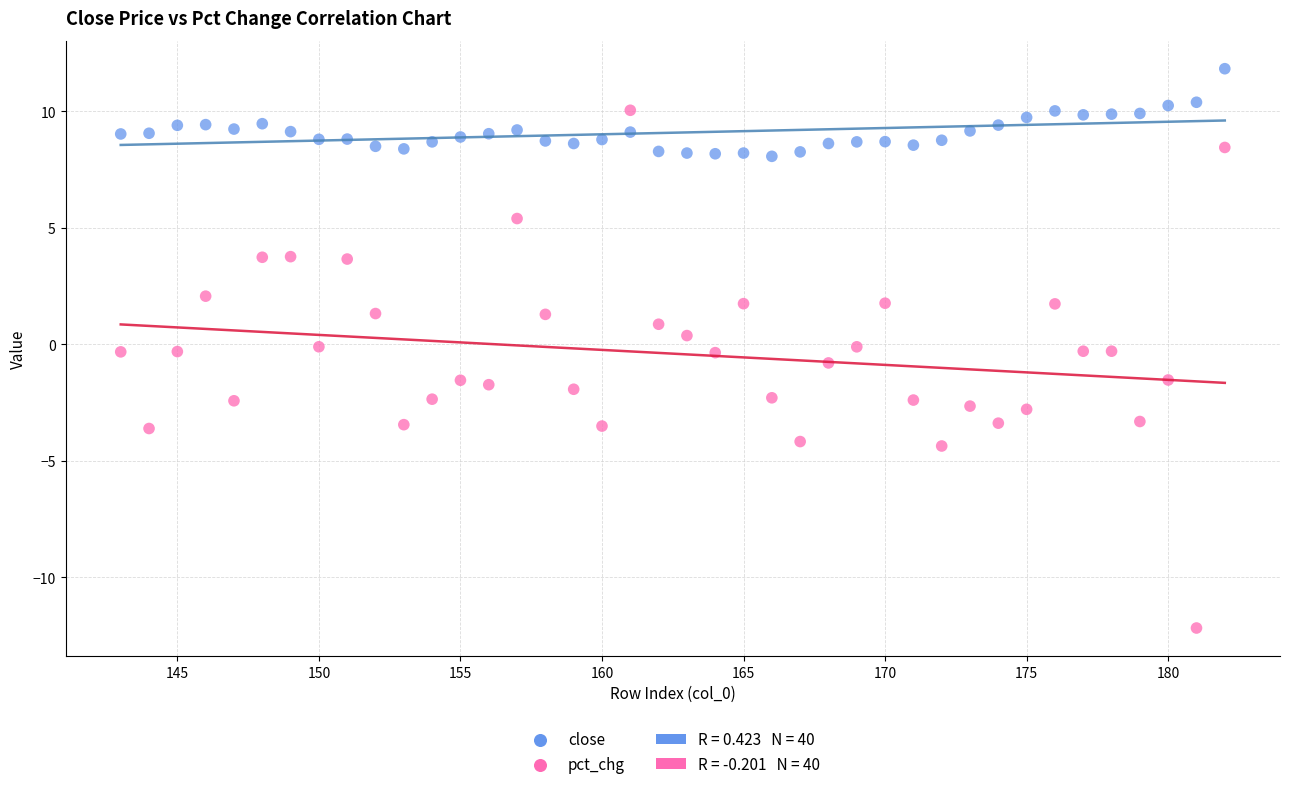

Which series contains the lowest Y value?

pct_chg